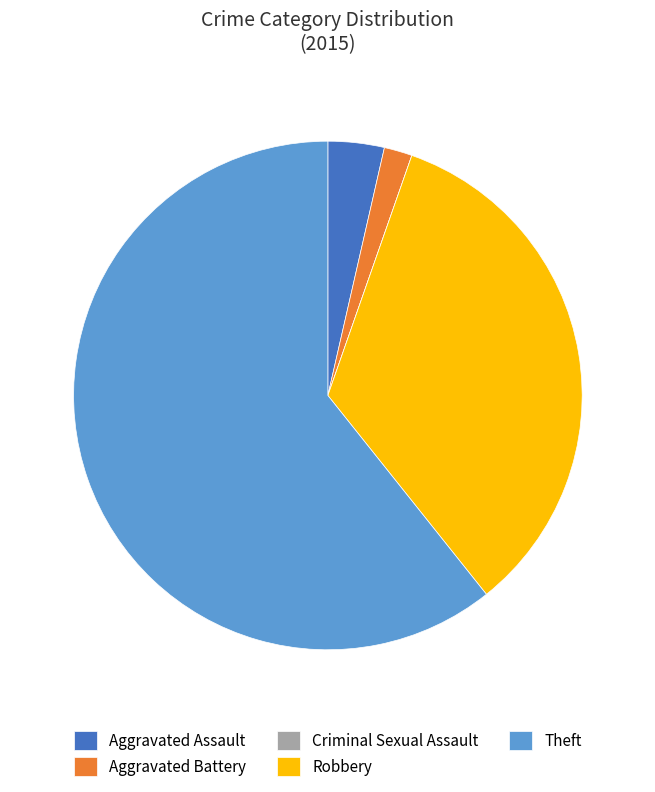

True or false: Theft accounts for 61% of the total.

True